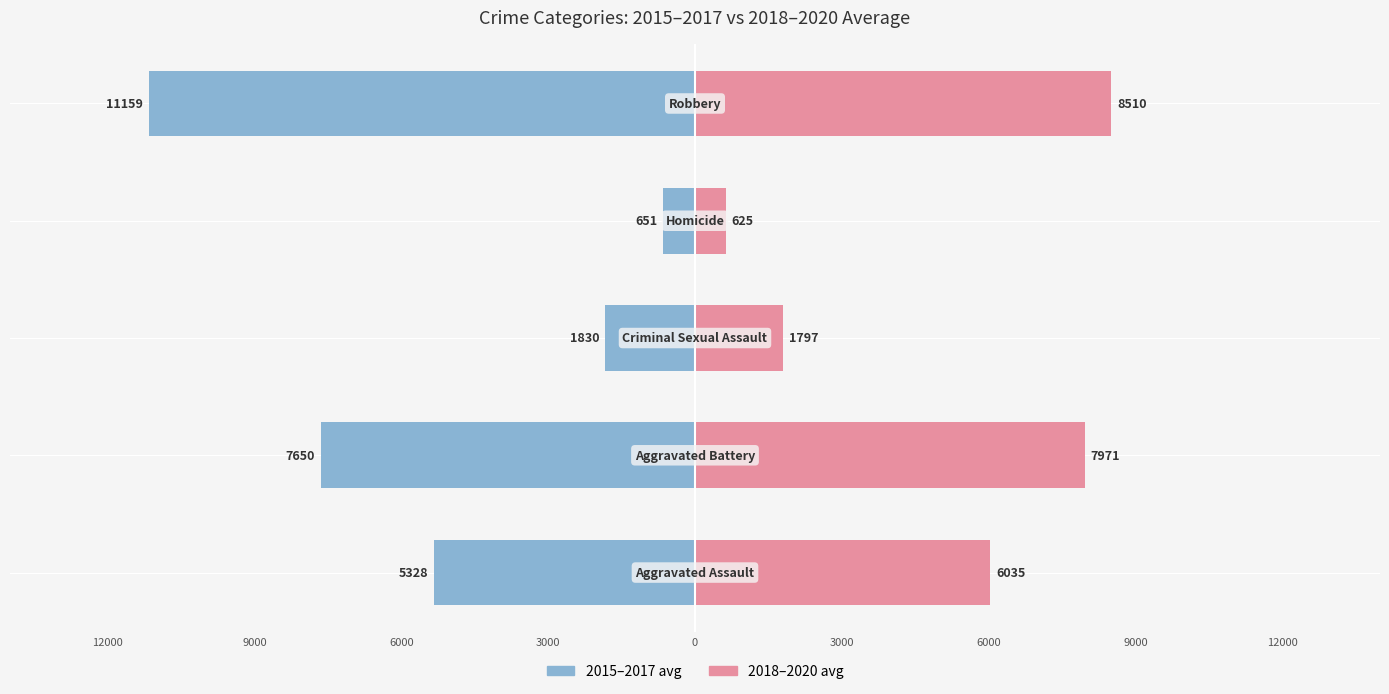

How many bars are there in total?

10